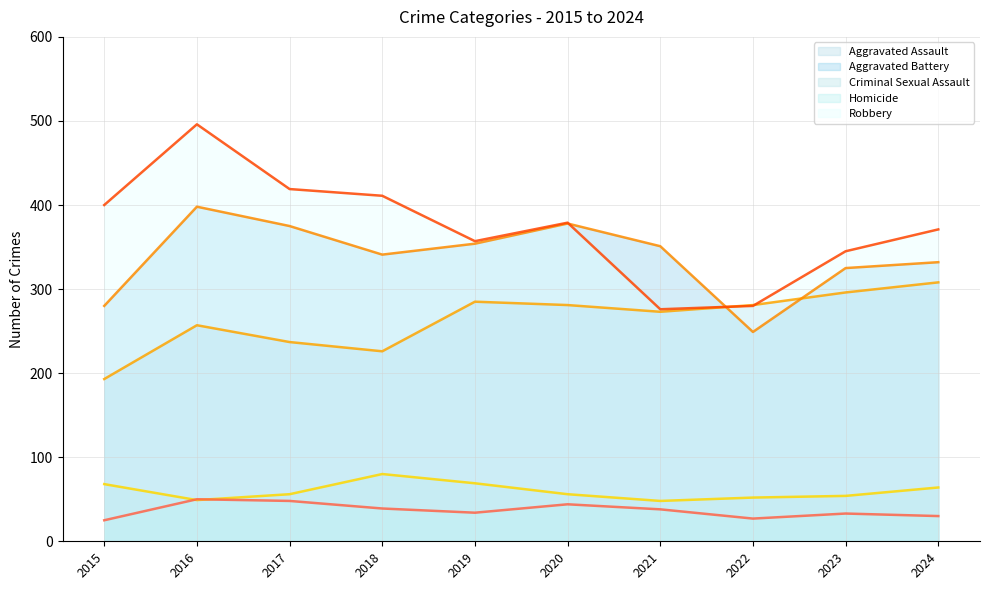

Rank the series at 2019 from lowest to highest value.

Homicide (trend), Criminal Sexual Assault (trend), Aggravated Assault (trend), Aggravated Battery (trend), Robbery (trend)